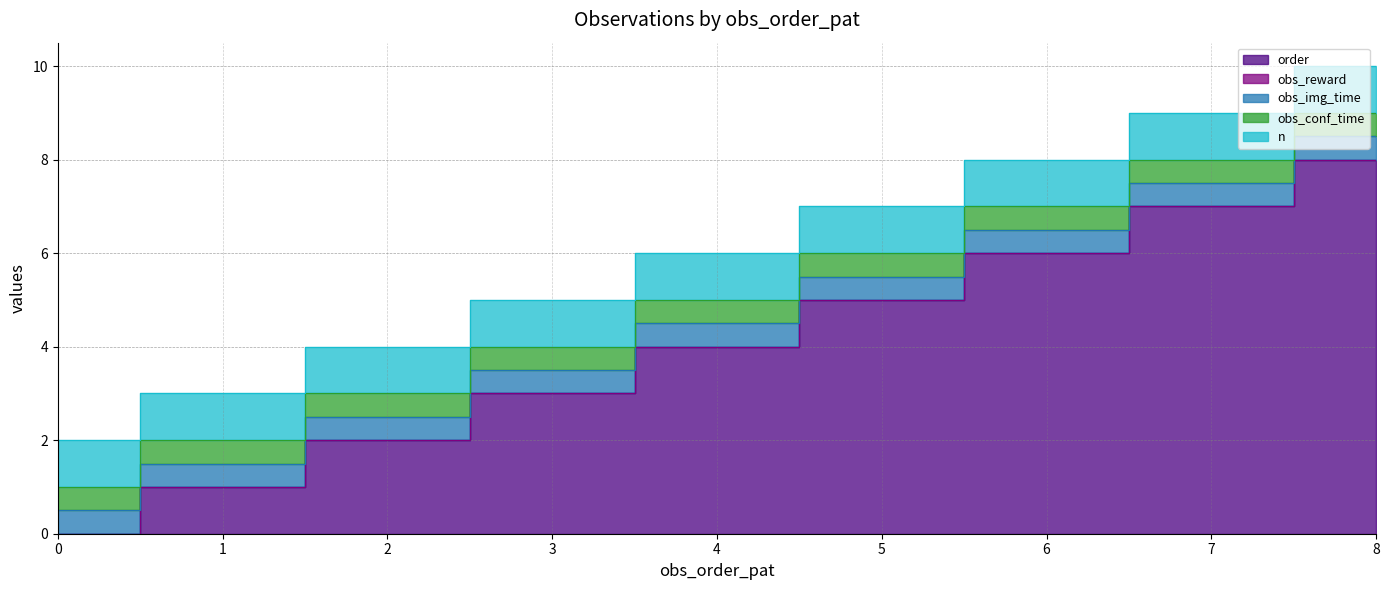

List the labels in order of order value, largest first.

8, 7, 6, 5, 4, 3, 2, 1, 0